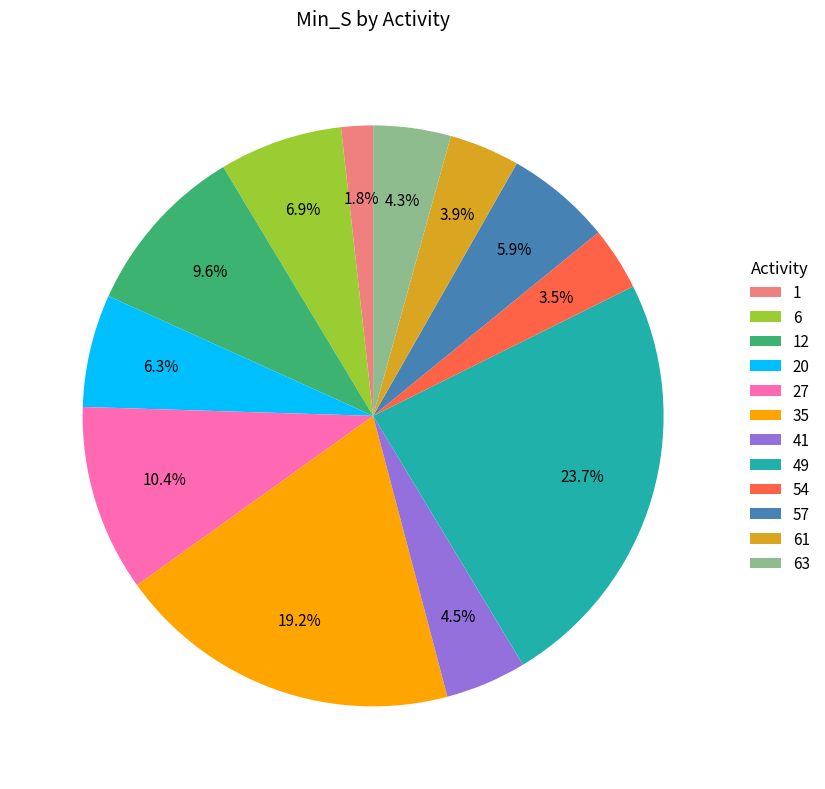

Which has a higher value, 41 or 61?

41